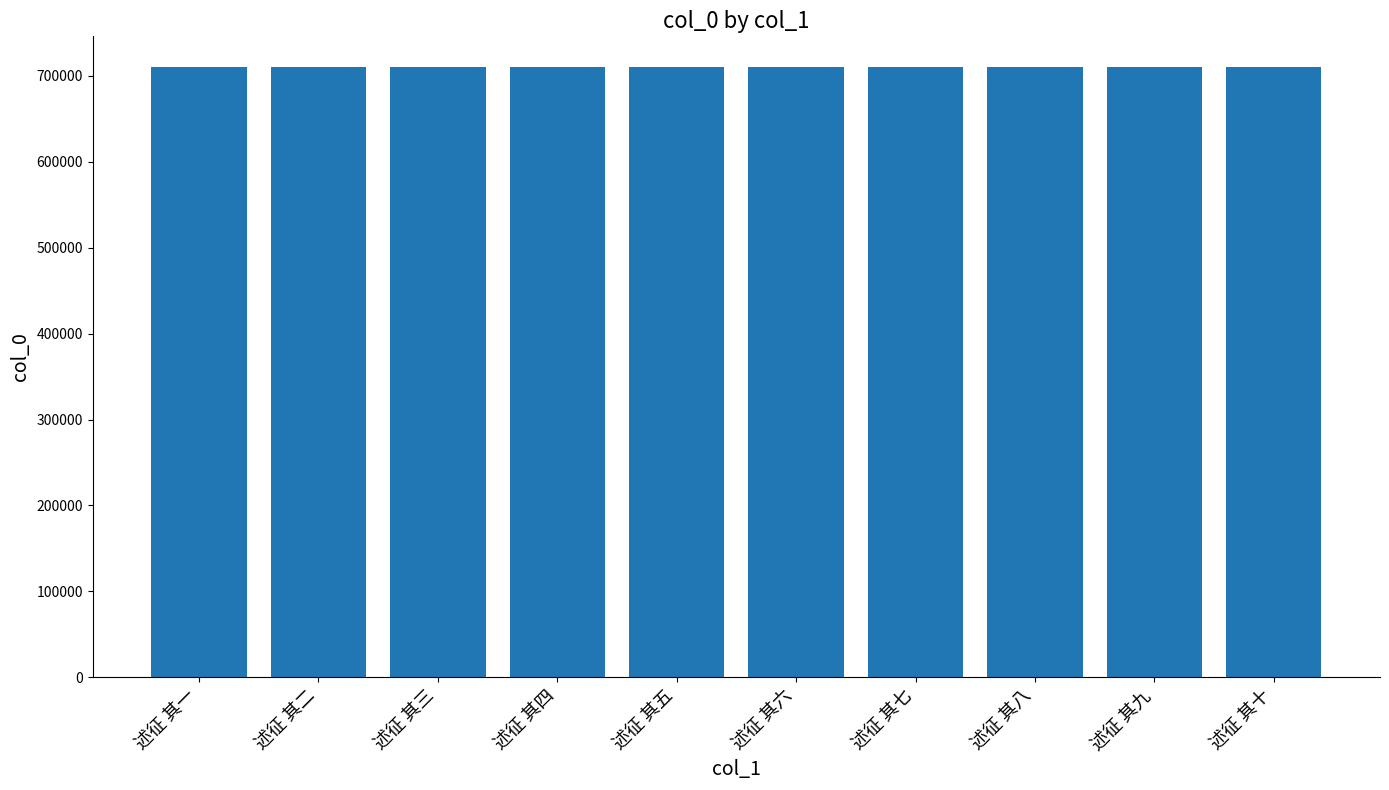

What is the label of the 6th bar from the right?

述征 其五